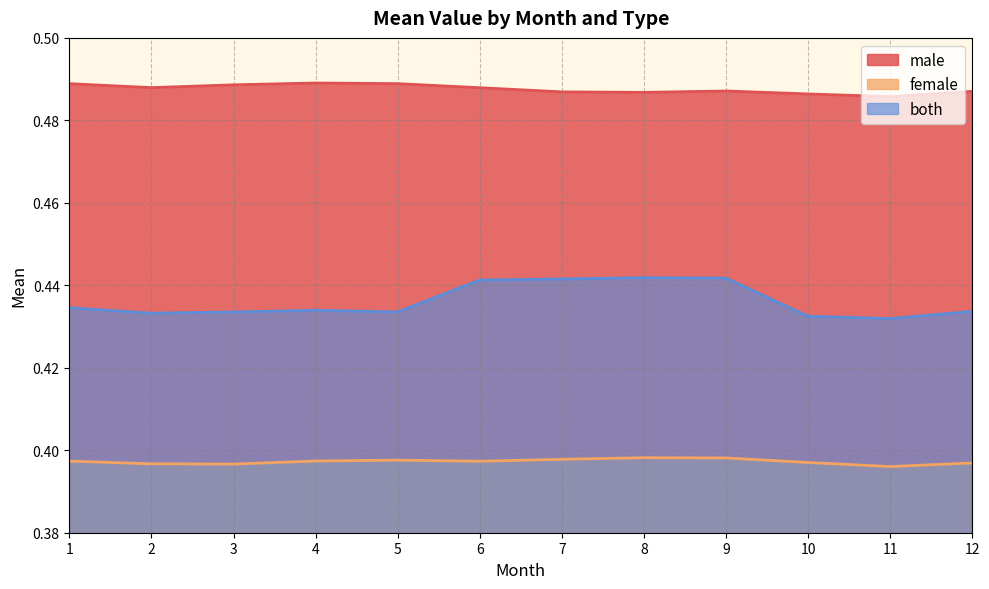

At which label does female reach its peak?

8